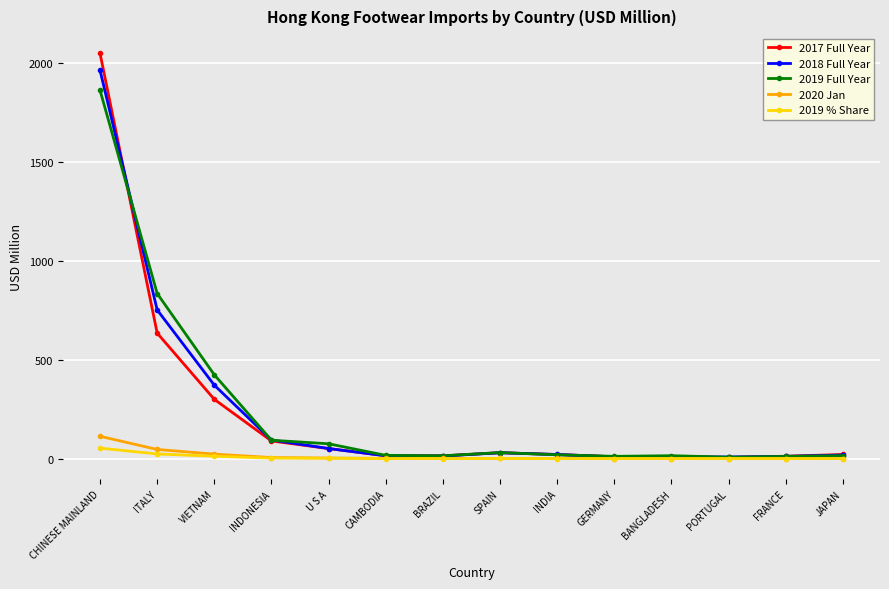

At how many categories does at least one series exceed 228?

3